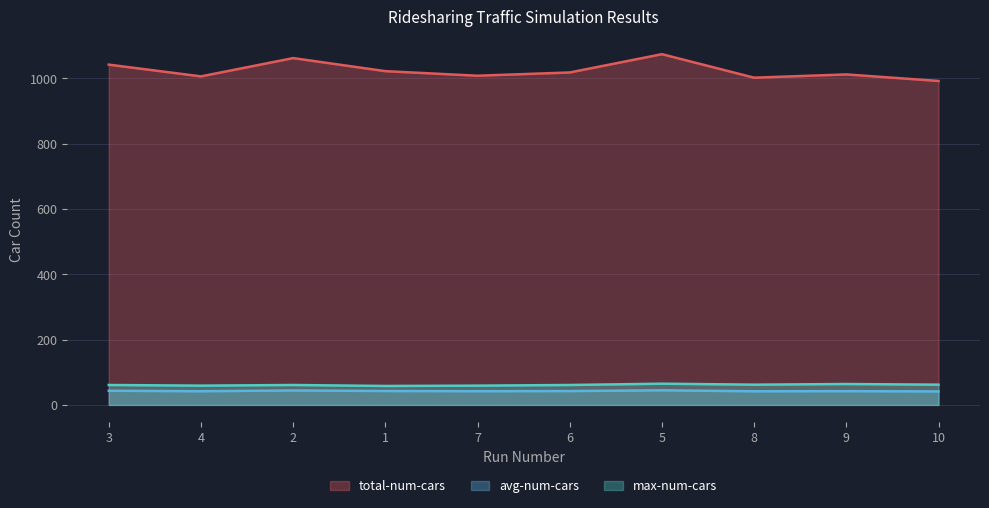

Reading left to right, list all the values displayed in this chart.

total-num-cars: 1042.0	1006.0	1062.0	1022.0	1008.0	1018.0	1074.0	1002.0	1012.0	992.0
avg-num-cars: 43.4	41.9	44.2	42.6	42.0	42.4	44.8	41.8	42.2	41.3
max-num-cars: 61.0	59.0	61.0	58.0	59.0	61.0	65.0	62.0	64.0	62.0